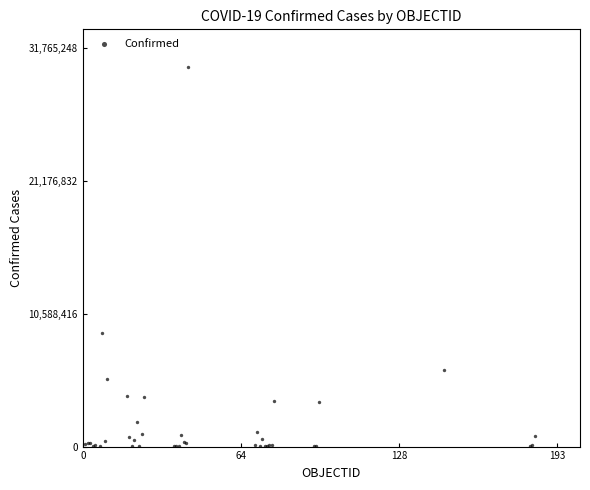

What Y value in the scatter plot is closest to 15129998?

9060923